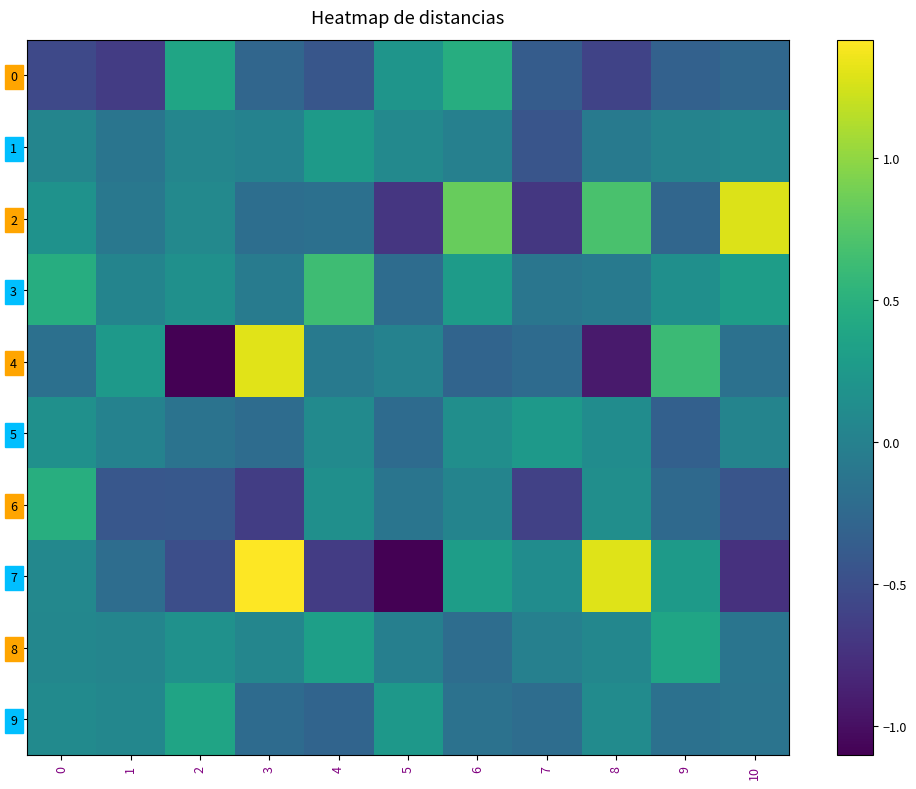

Which series changed the most between 4 and 9?

7